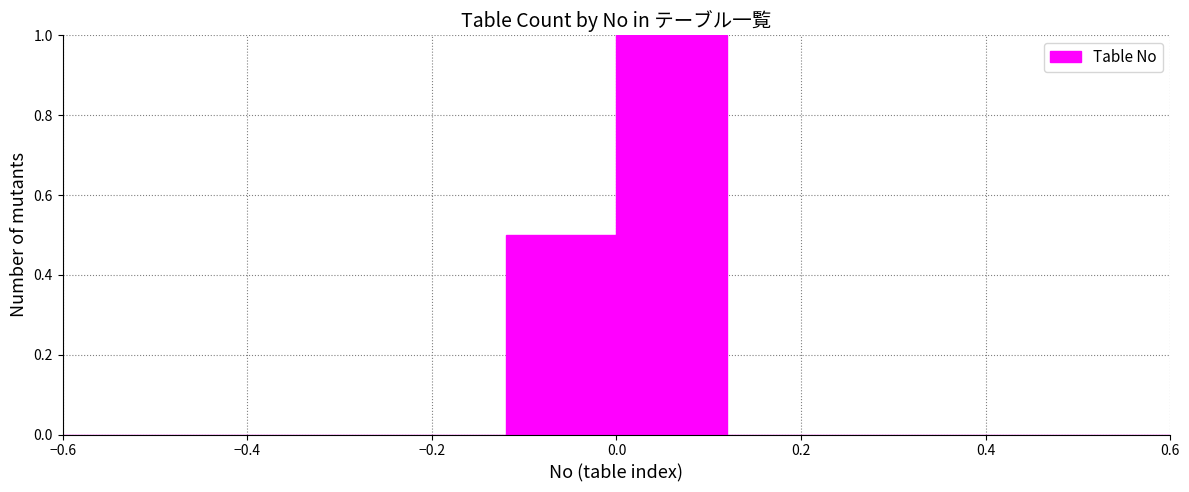

Which range on the x-axis has the tallest bar?

0.00 to 0.12